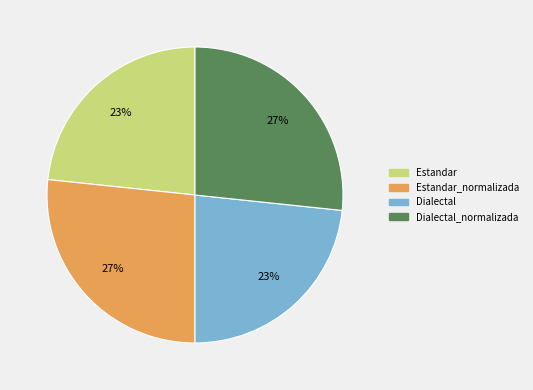

To the nearest percent, what is the average slice percentage?

25%